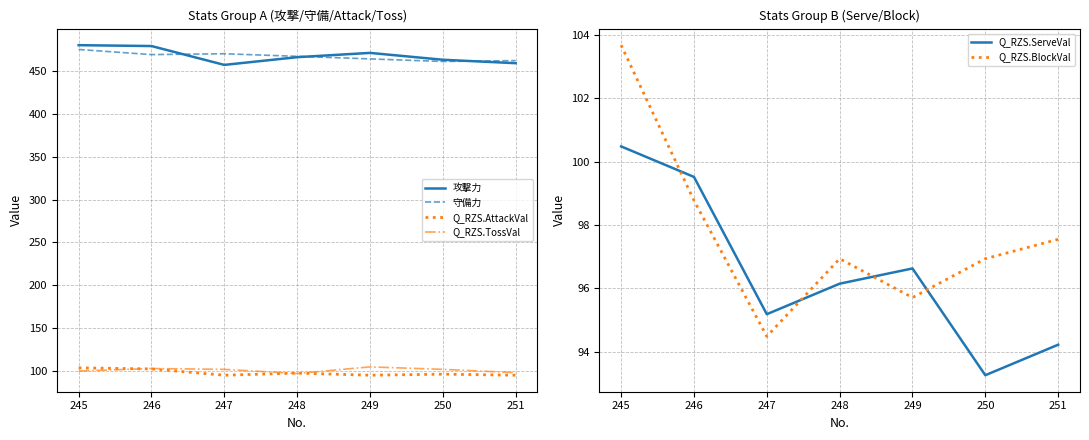

What is the difference between the maximum and second lowest values in the Q_RZS.TossVal series?

6.7